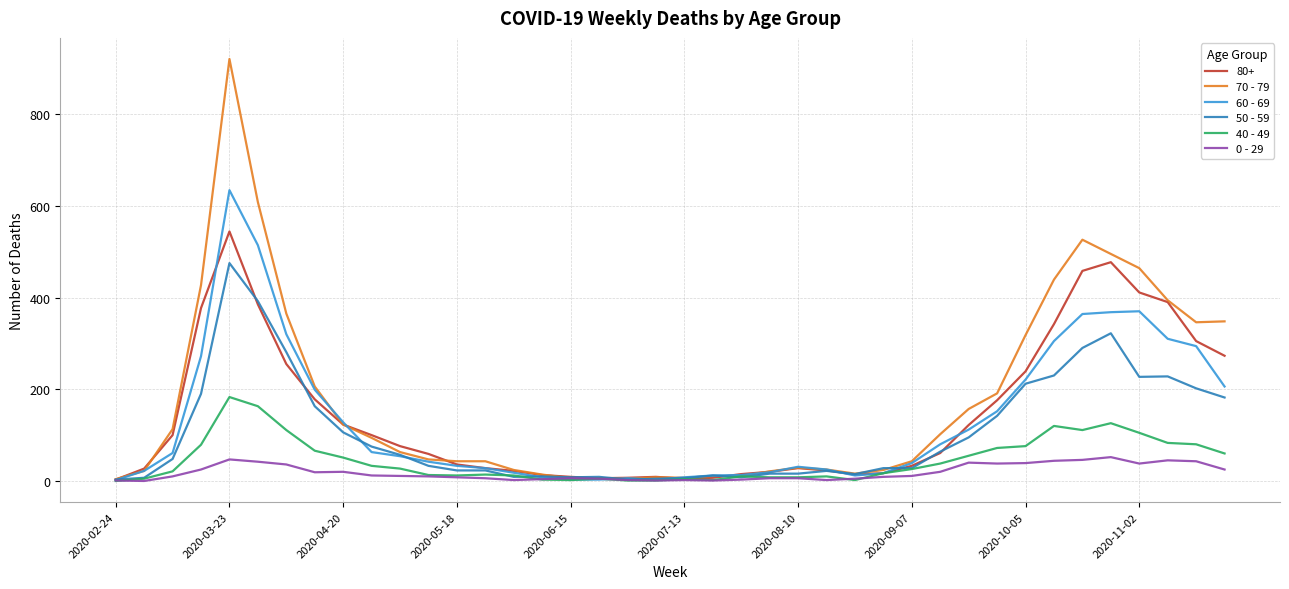

At how many categories does at least one series exceed 889?

1